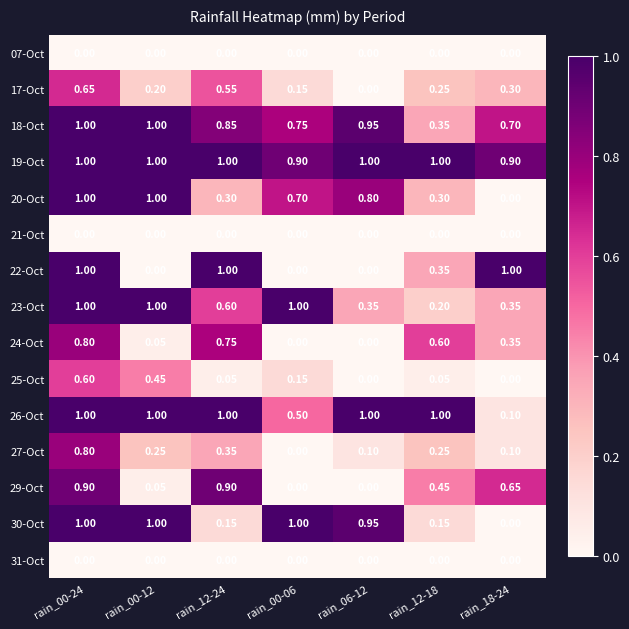

How many series are shown in this chart?

15